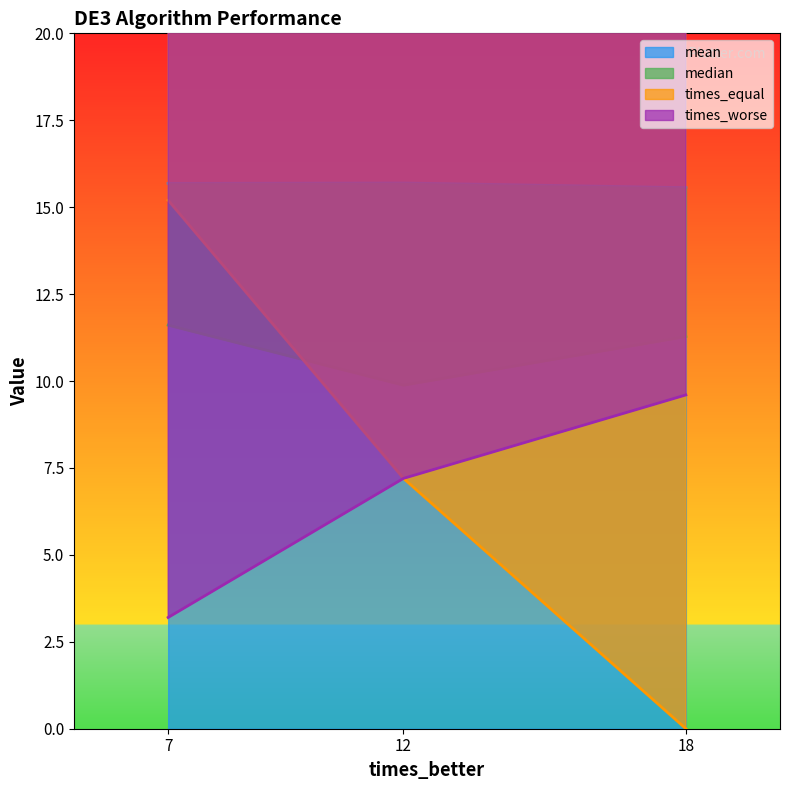

What is the label of the 2nd point from the left?

12.0